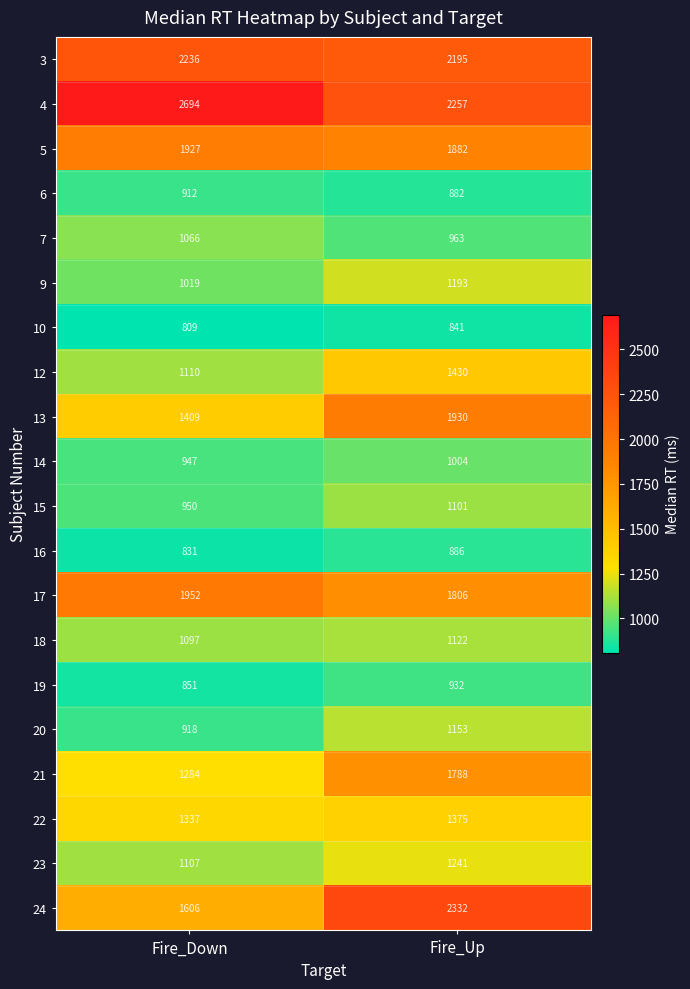

Which series changed the most between Fire_Down and Fire_Up?

24